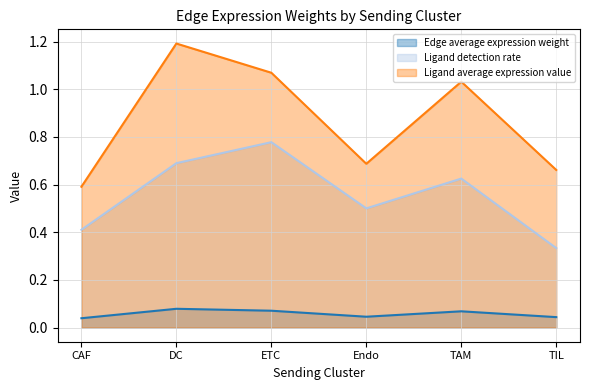

What is the difference between the highest and lowest values at Endo?

0.6